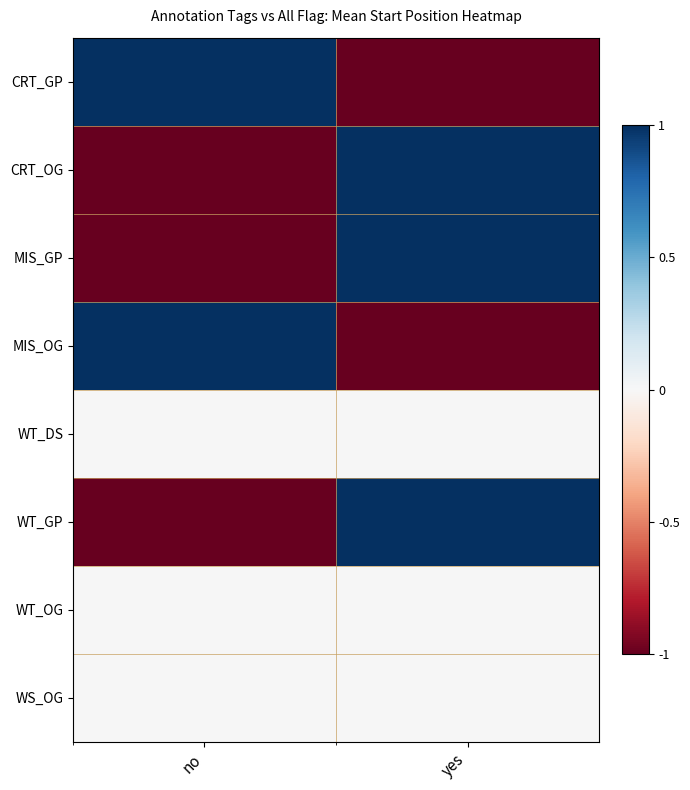

Rank the series at yes from highest to lowest value.

CRT_OG, MIS_GP, WT_GP, WT_DS, WT_OG, WS_OG, CRT_GP, MIS_OG